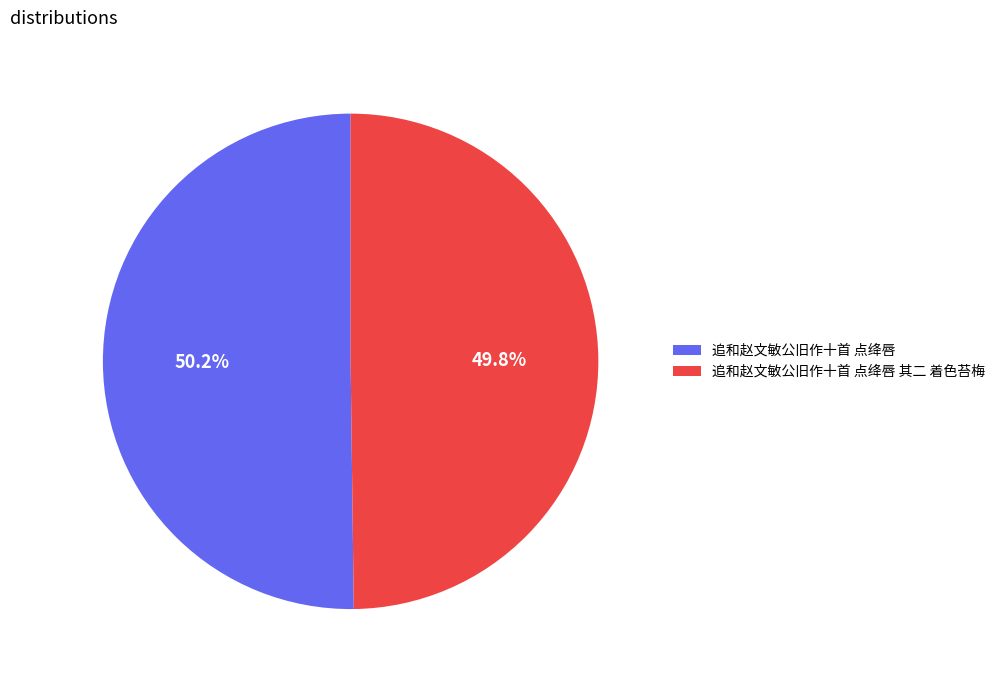

Is the sum of 追和赵文敏公旧作十首 点绛唇 其二 着色苔梅 and 追和赵文敏公旧作十首 点绛唇 greater than half?

Yes